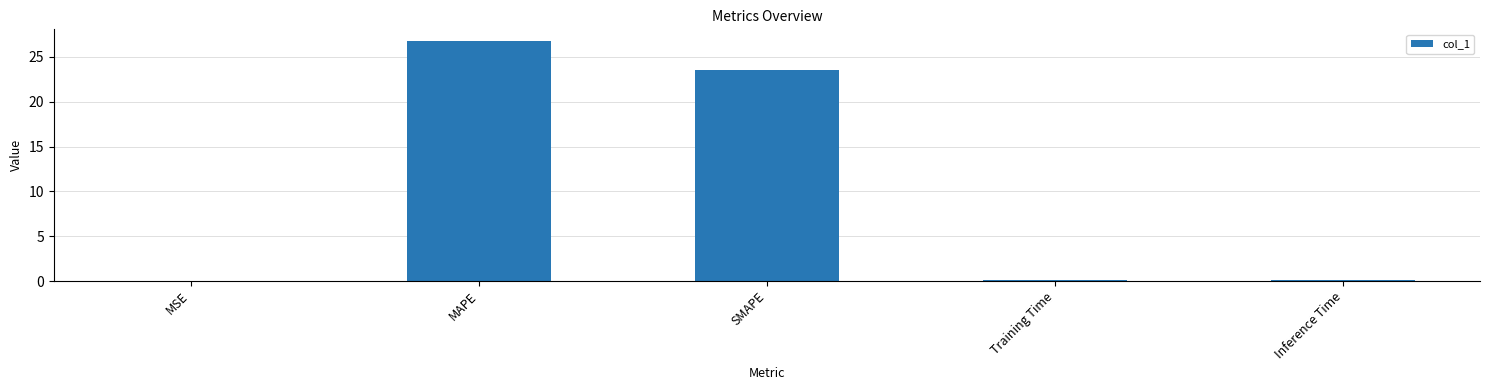

What is the maximum value shown in the chart?

26.7